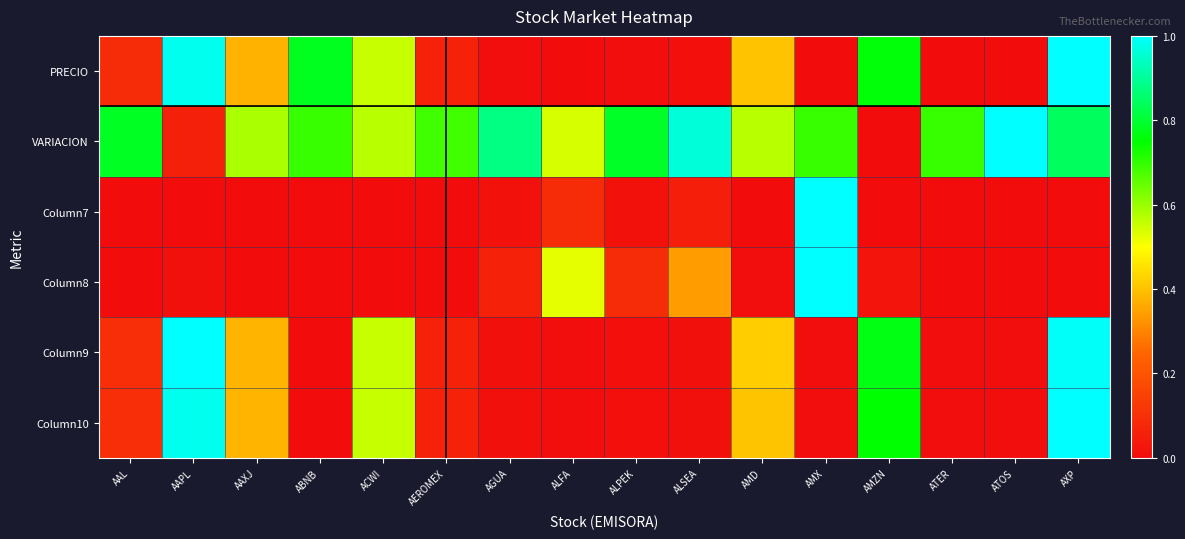

List the series in order of their peak value, highest first.

PRECIO, VARIACION, Column7, Column8, Column9, Column10